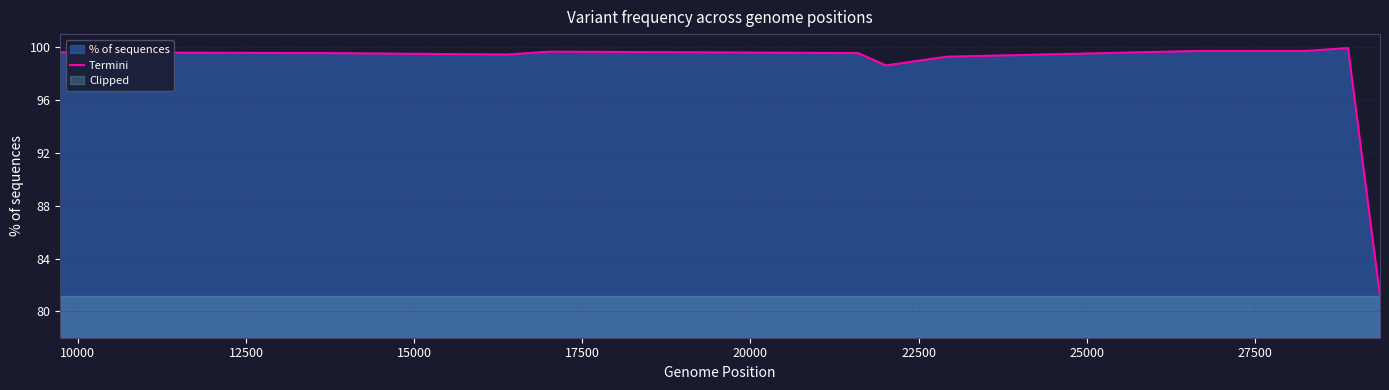

Count the number of values greater than 99.

9